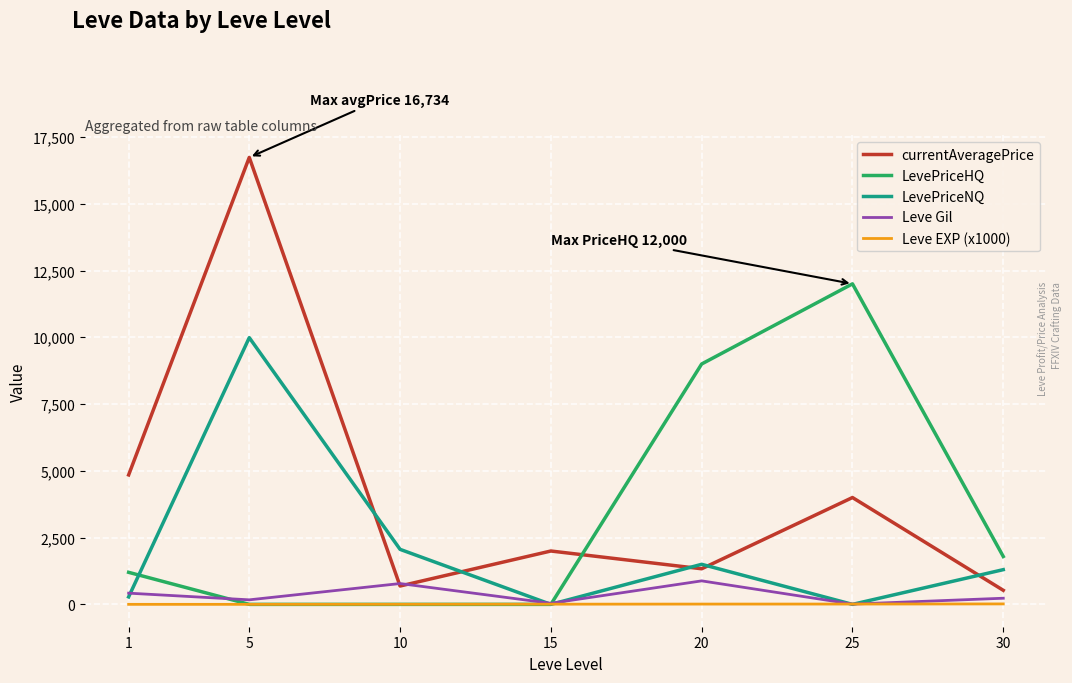

What is the lowest value of the currentAveragePrice series?

527